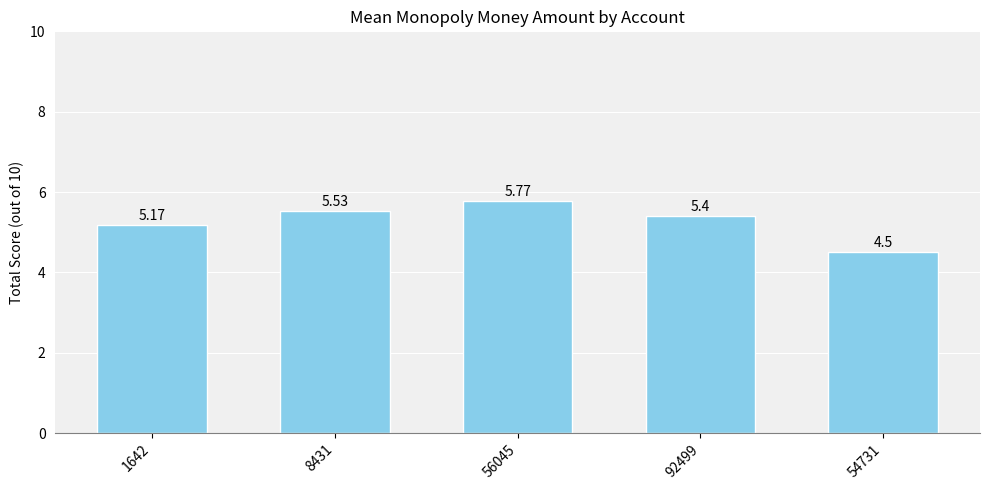

Where does the data first go above 5?

1642